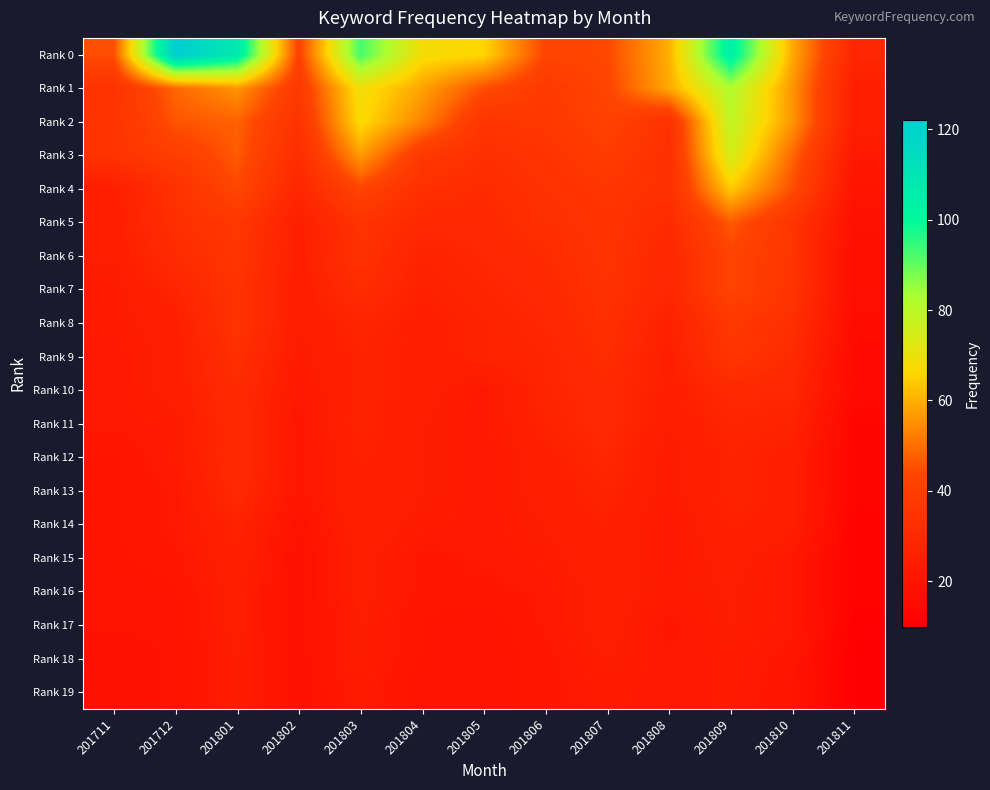

At which category is the sum across all series the highest?

201809